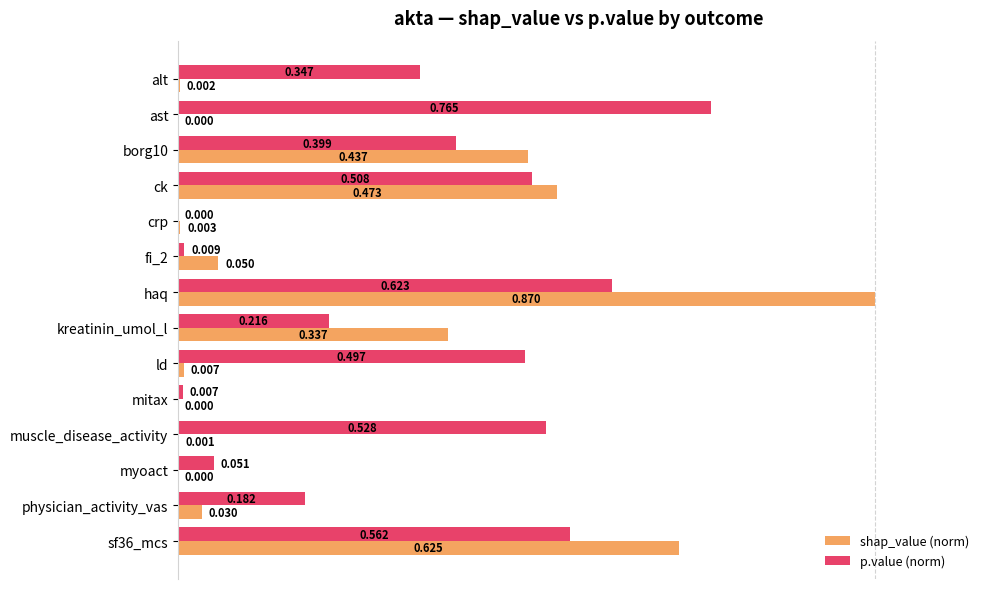

Count the number of categories in the chart.

14